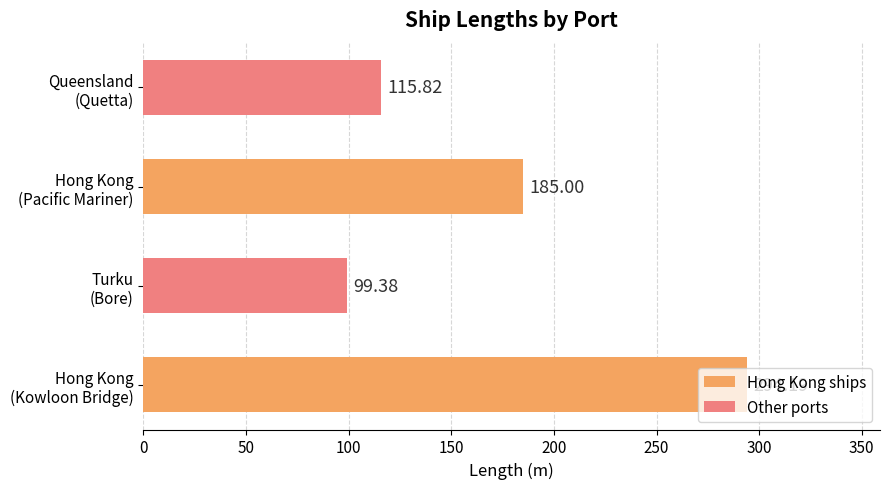

At which label is the value closest to 196?

Hong Kong
(Pacific Mariner)